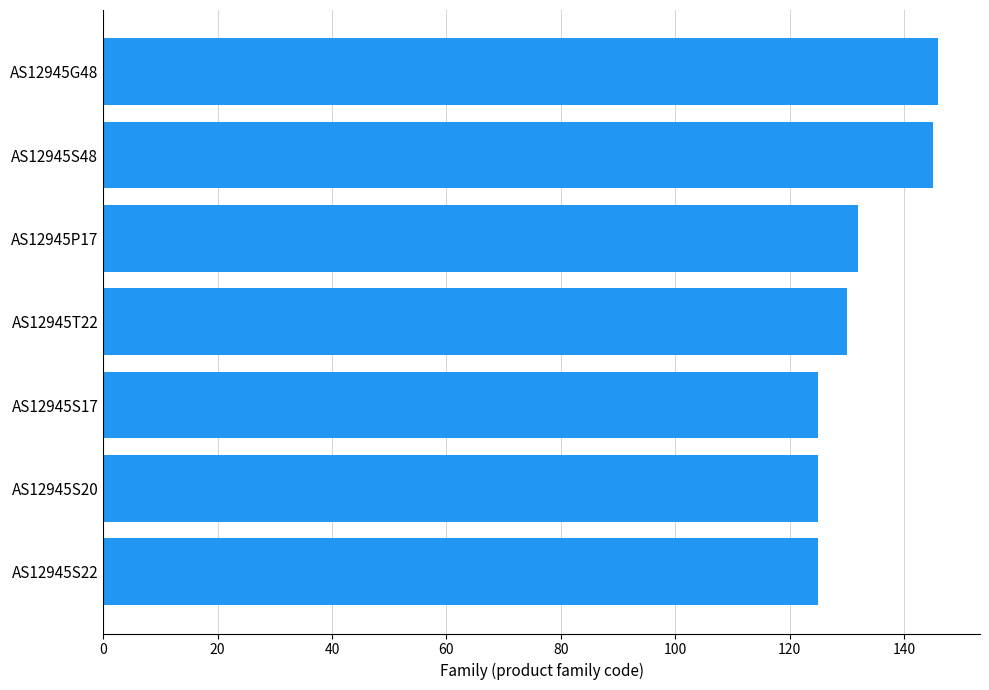

How many data points are less than 130?

3